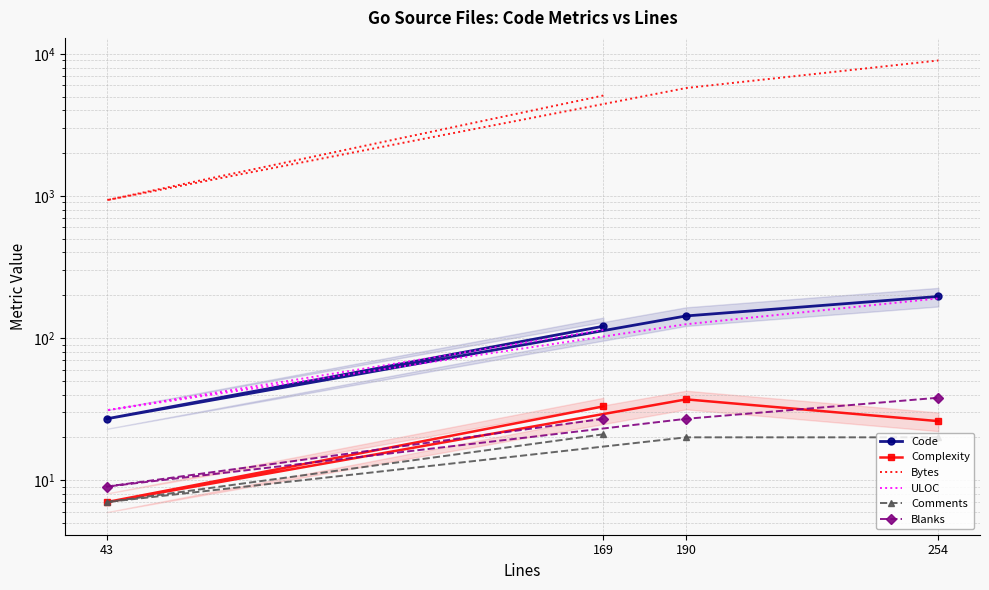

Is the value of Comments at 169 greater than the value of ULOC at 254?

No